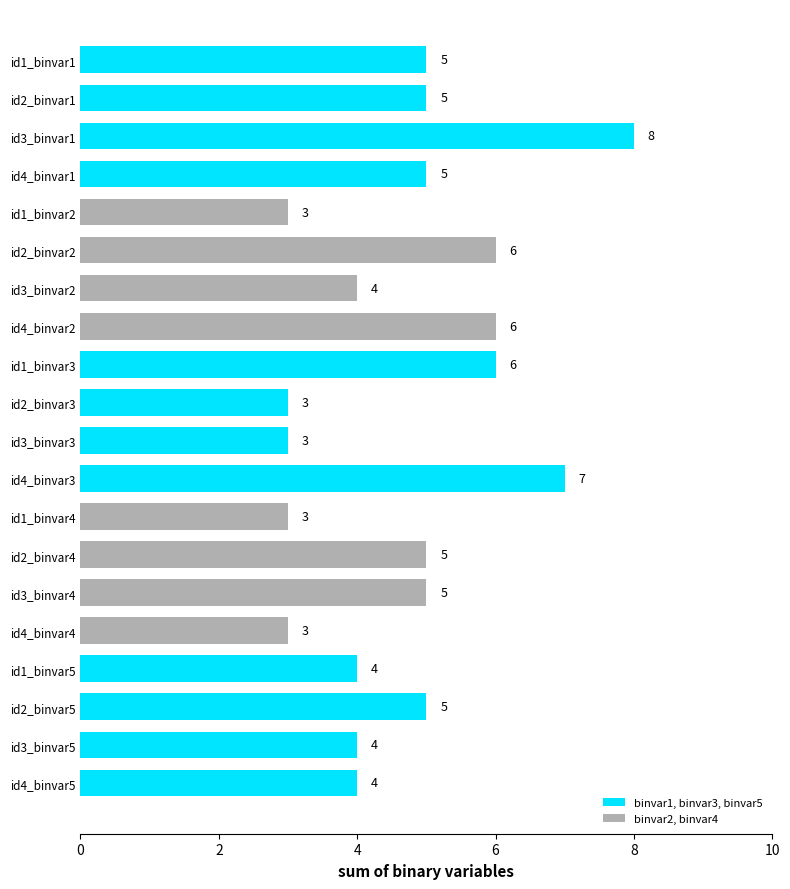

Reading bottom to top, extract all data points from this chart.

4	4	5	4	3	5	5	3	7	3	3	6	6	4	6	3	5	8	5	5